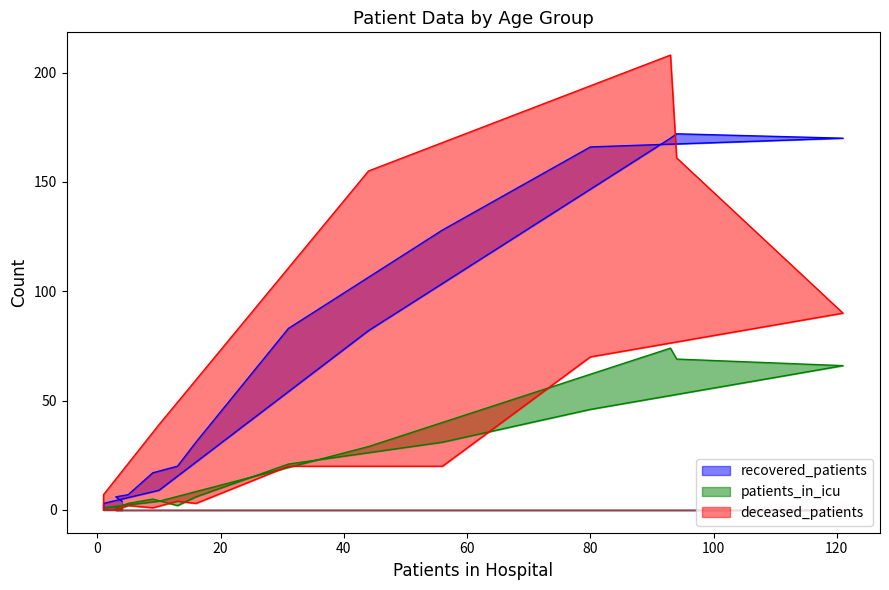

True or false: patients_in_icu and recovered_patients intersect in this chart.

False